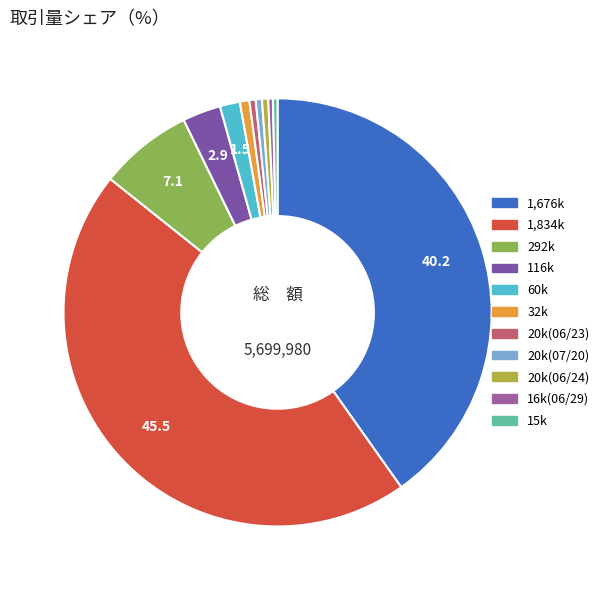

Does any single category account for the majority?

No